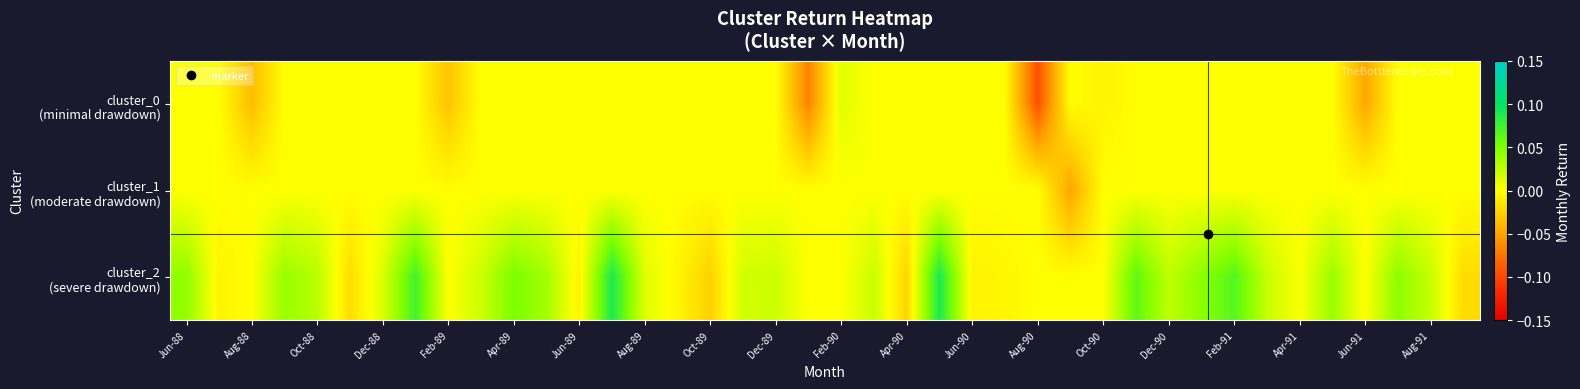

How many categories are shown in the chart?

40